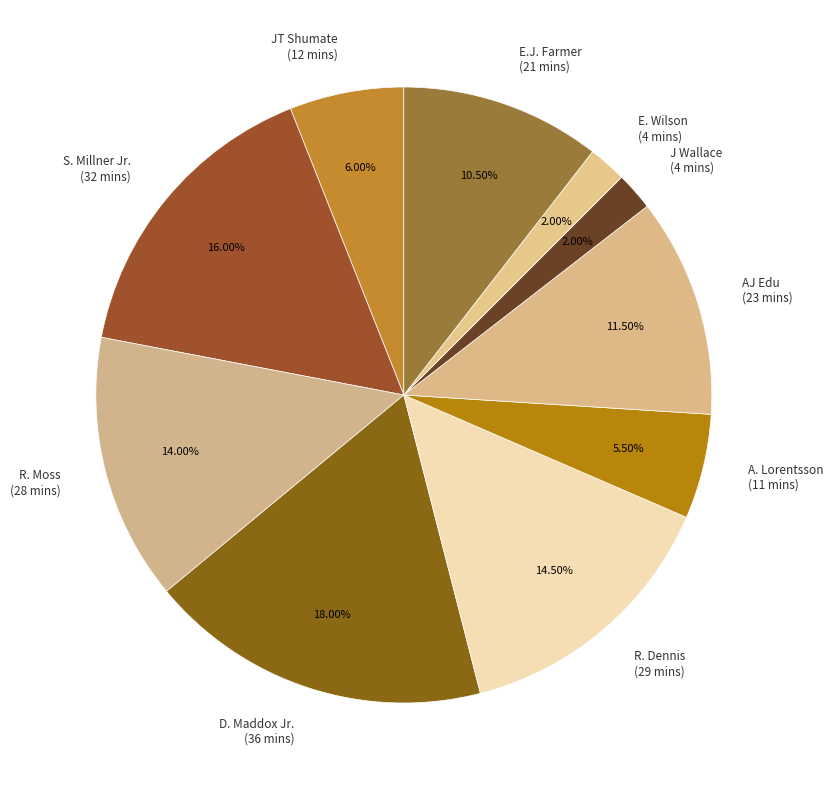

Count the number of slices in the pie.

10